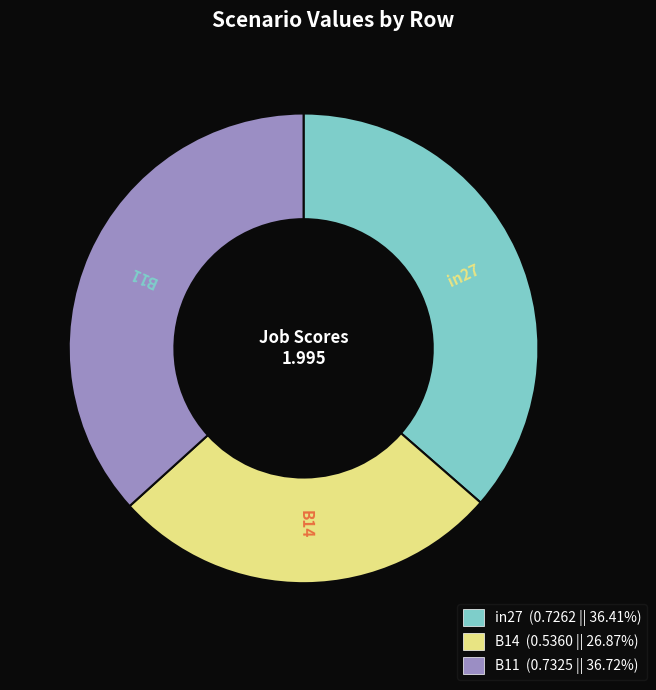

Is there a majority slice in this chart?

No